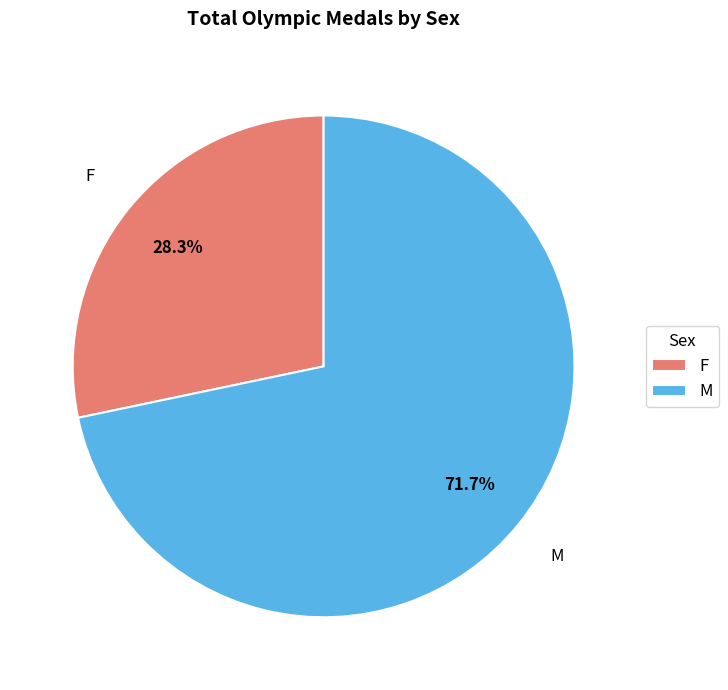

Which category accounts for the majority?

M